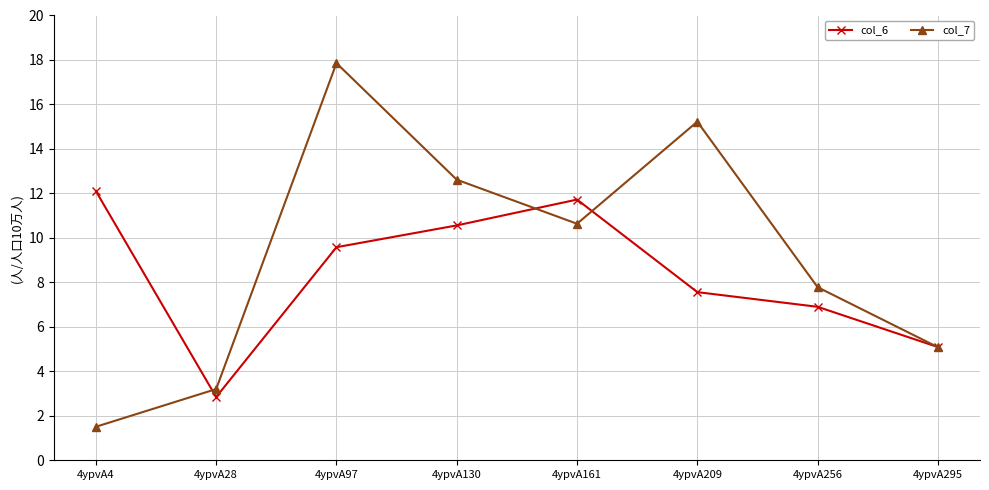

Between 4ypvA4 and 4ypvA295, which series saw the biggest shift?

col_6